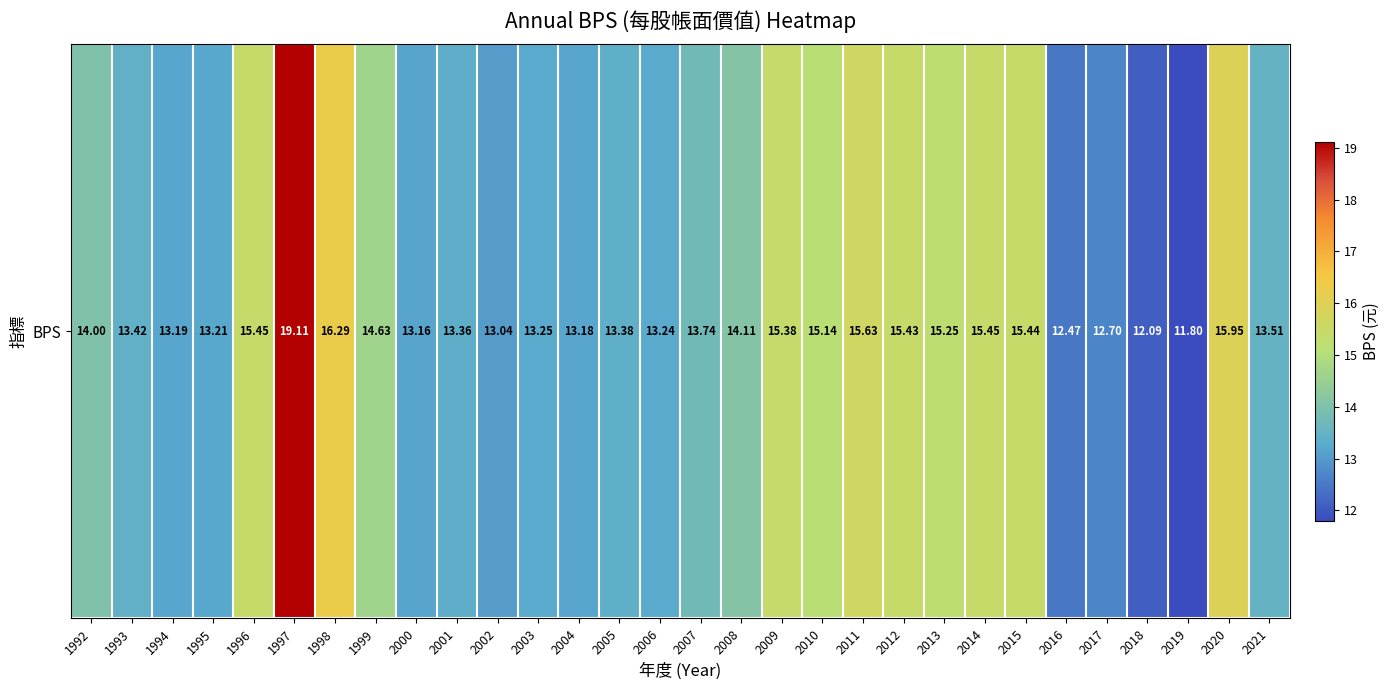

Approximately how many times larger is the value at 1998 compared to 2009?

1.1